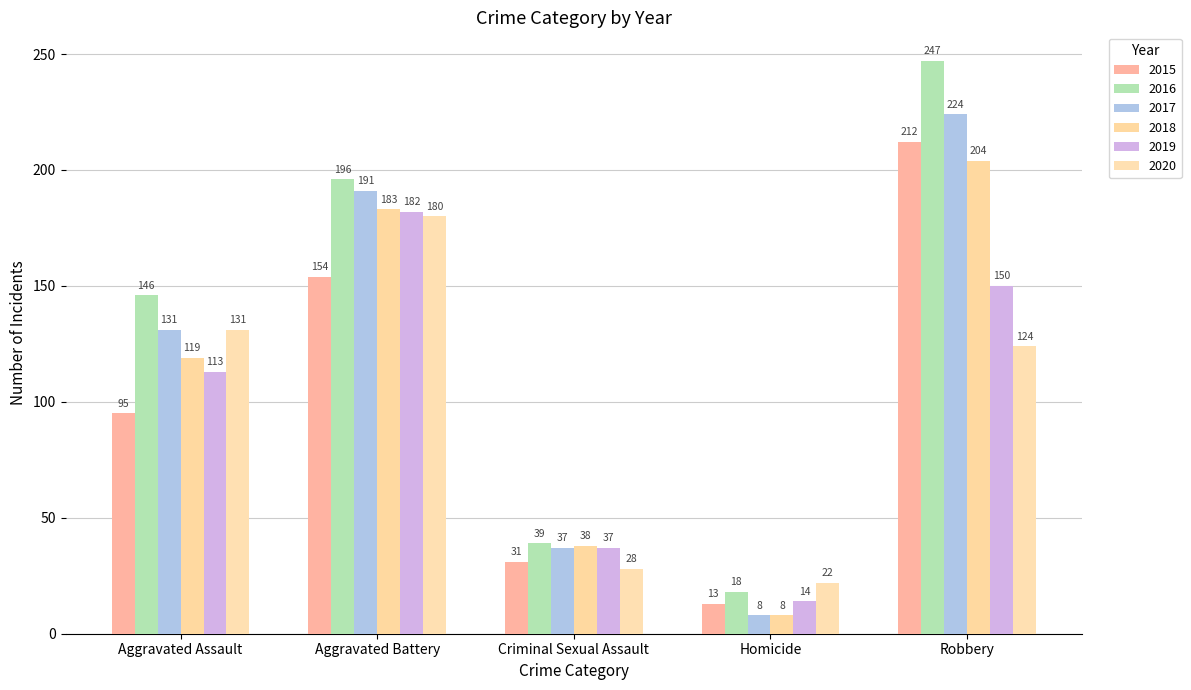

List the labels in order of 2017 value, smallest first.

Homicide, Criminal Sexual Assault, Aggravated Assault, Aggravated Battery, Robbery